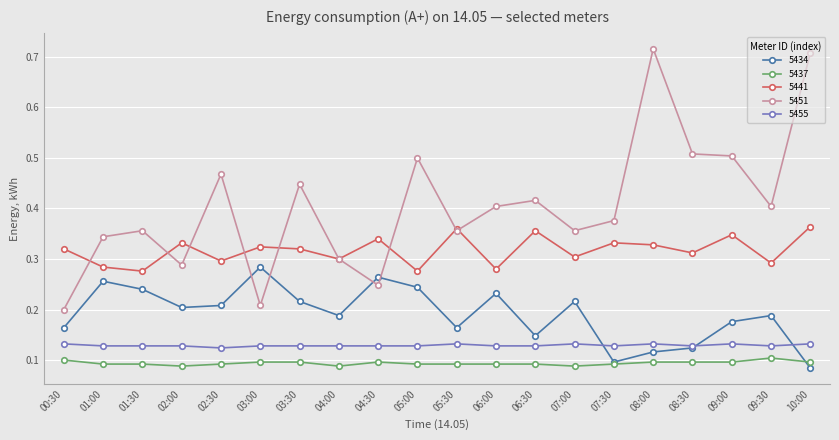

Where is the first local maximum for 5451?

01:30